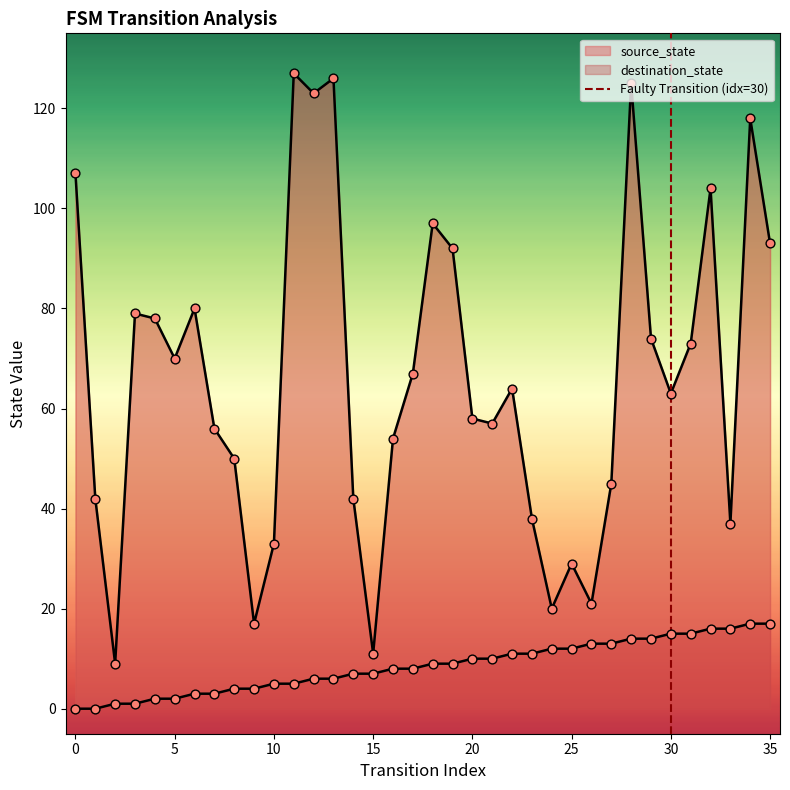

Which series has the largest total across all categories?

destination_state